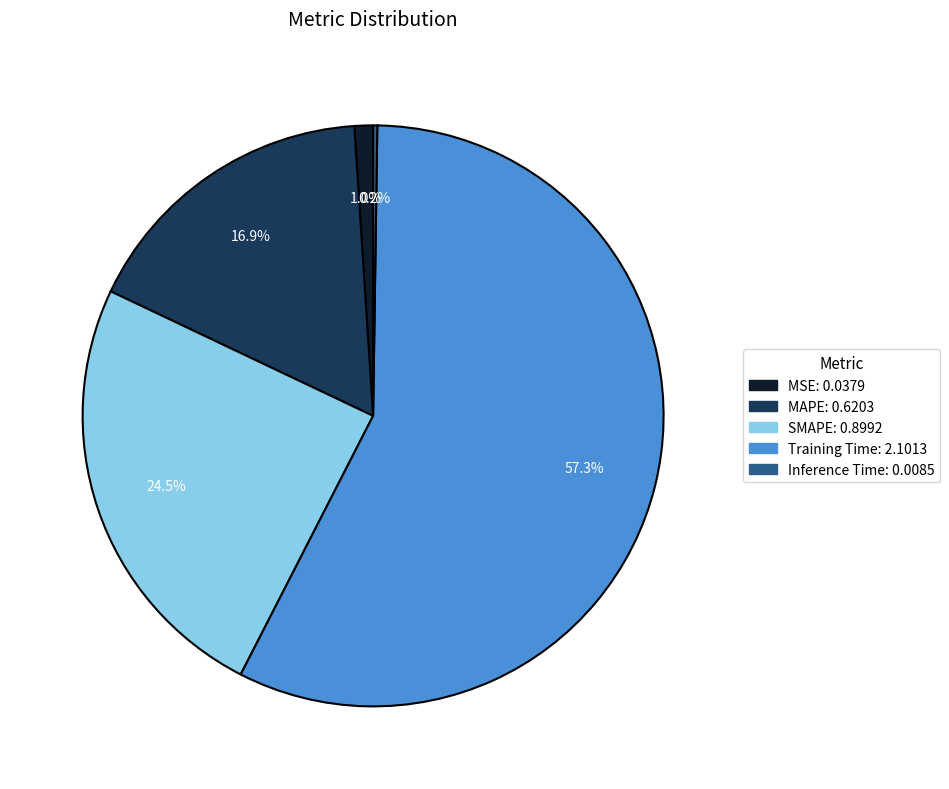

Is it true that MSE is 1% of the pie?

True